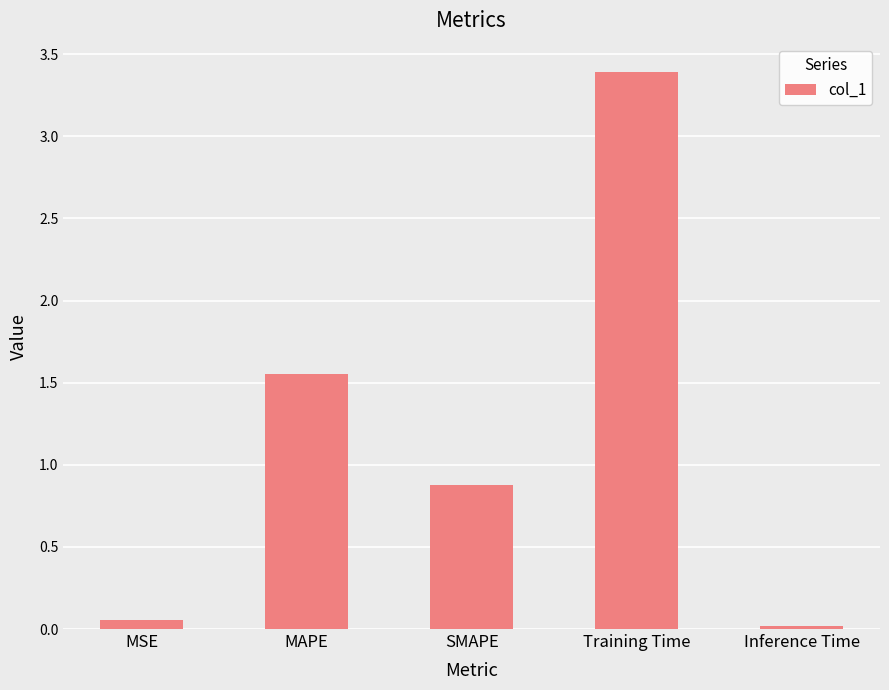

What is the greatest value displayed?

3.4